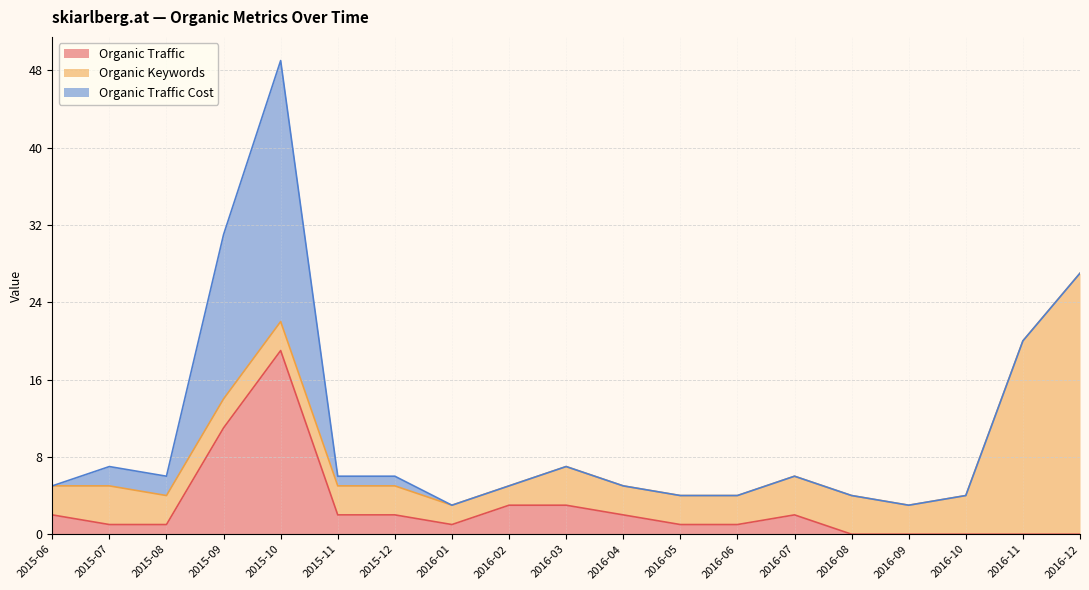

How many interior local valleys does the Organic Traffic series have?

1